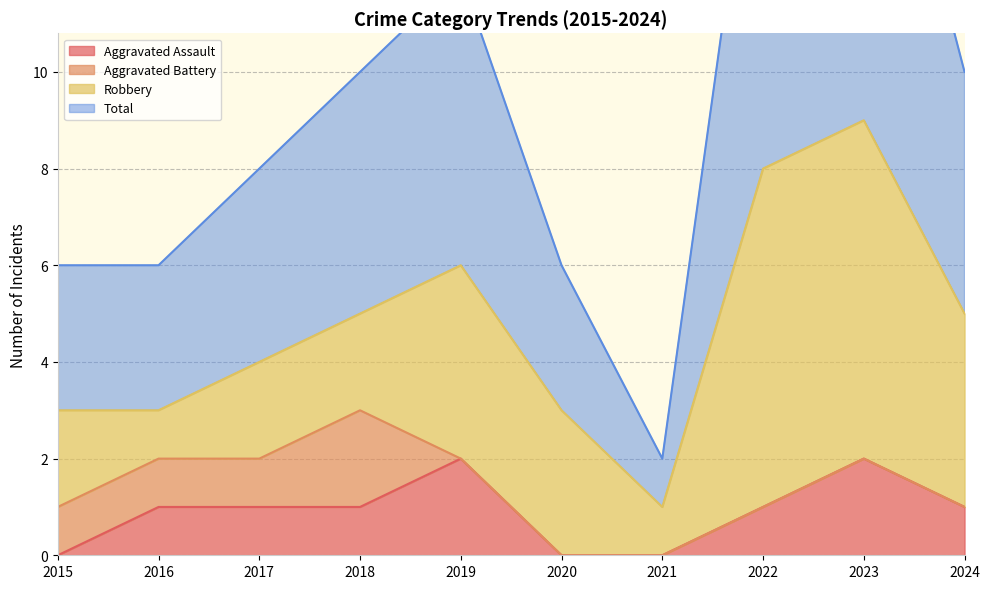

True or false: Aggravated Assault has a value of 0 at 2017.

False